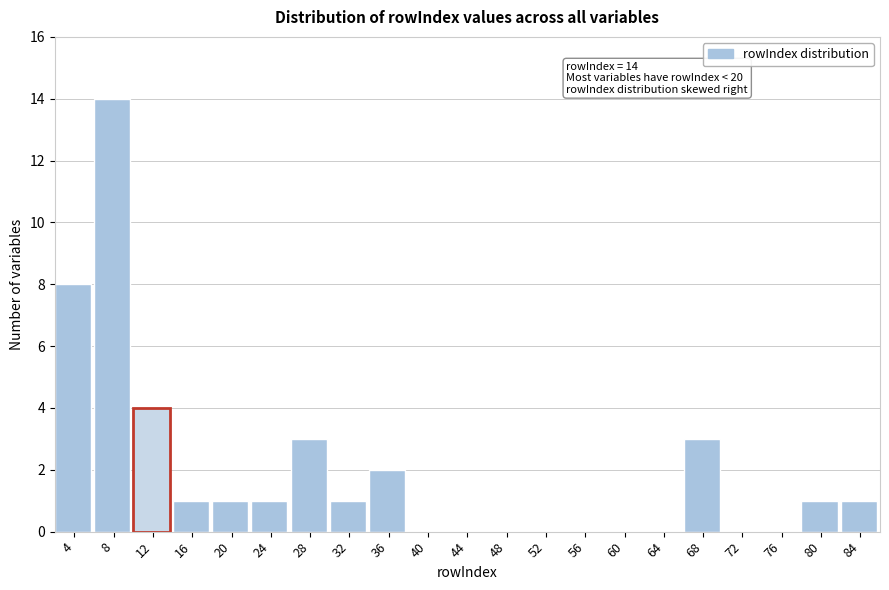

Reading left to right, list all the values displayed in this chart.

4=8	8=14	12=4	16=1	20=1	24=1	28=3	32=1	36=2	40=0	44=0	48=0	52=0	56=0	60=0	64=0	68=3	72=0	76=0	80=1	84=1